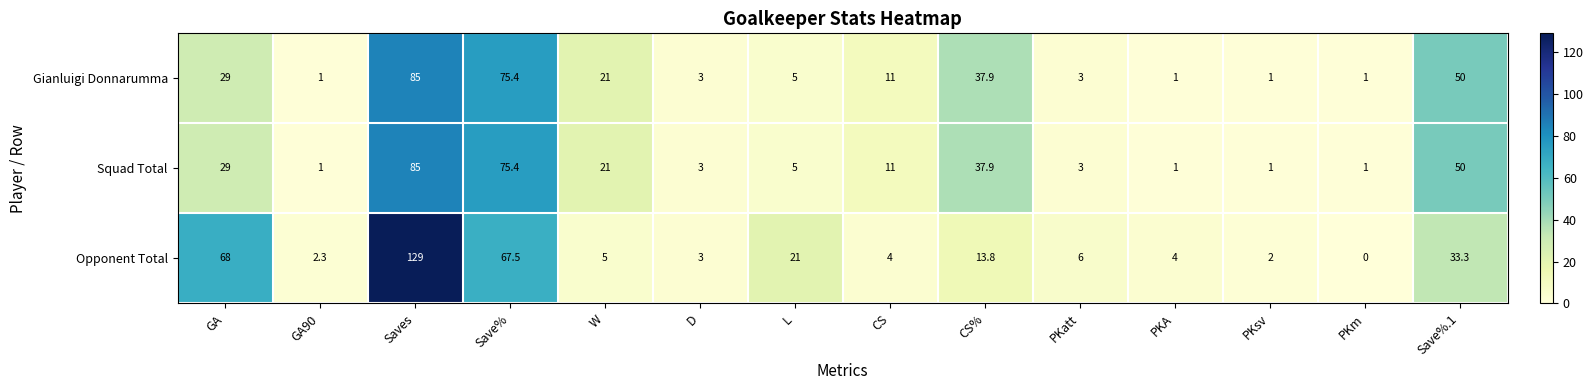

What is the difference between the second highest and minimum values in the Opponent Total series?

68.0